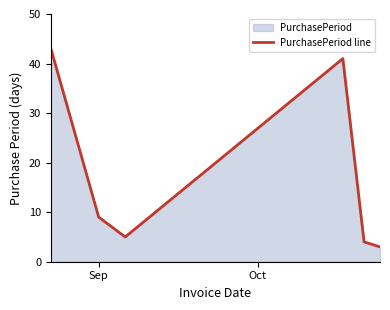

What is the minimum value shown in the chart?

3